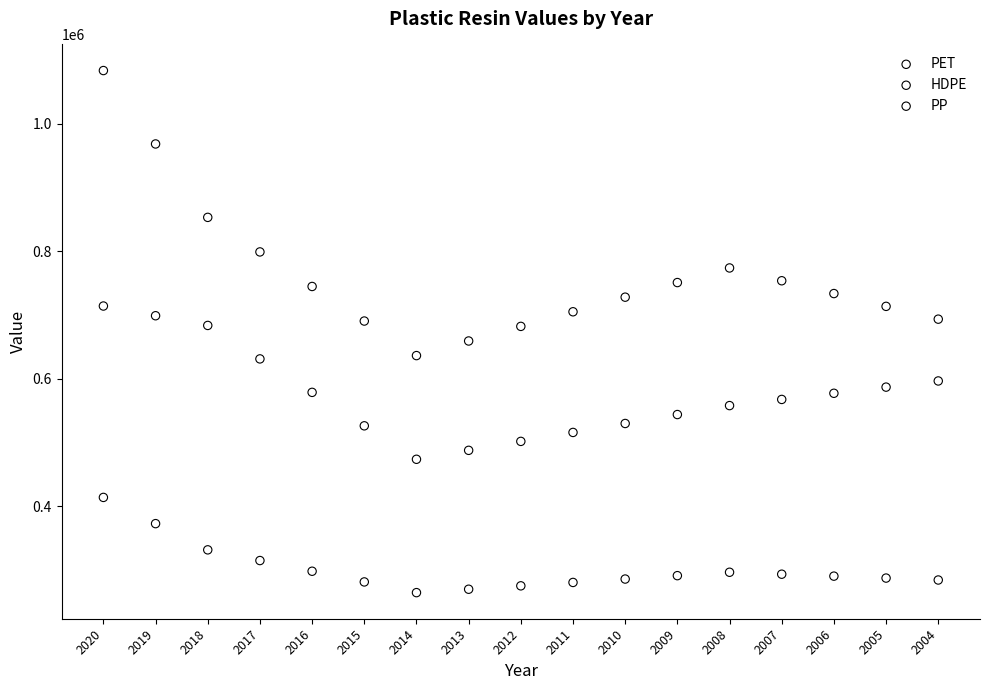

Which series has the largest Y range (max minus min)?

PP